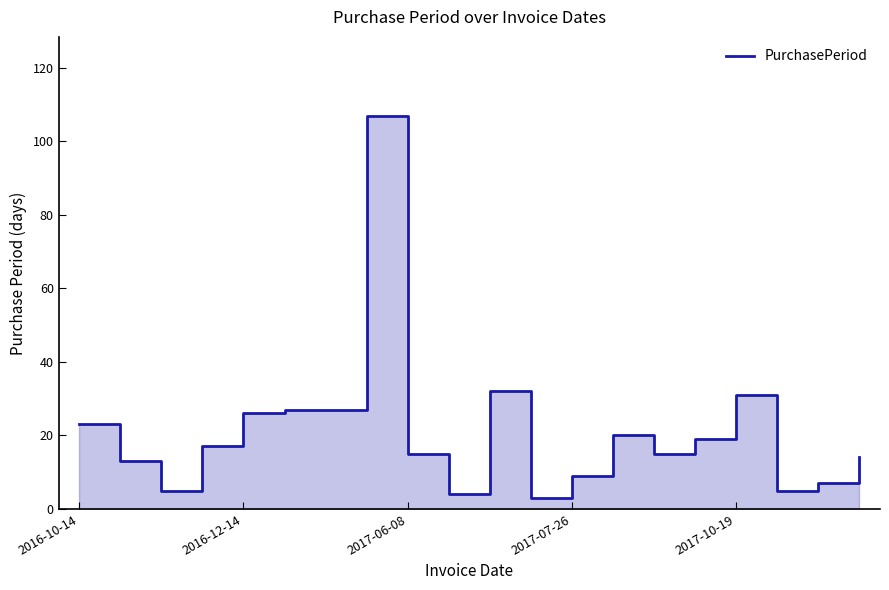

How many interior local peaks (higher than both neighbors) does the data have?

4